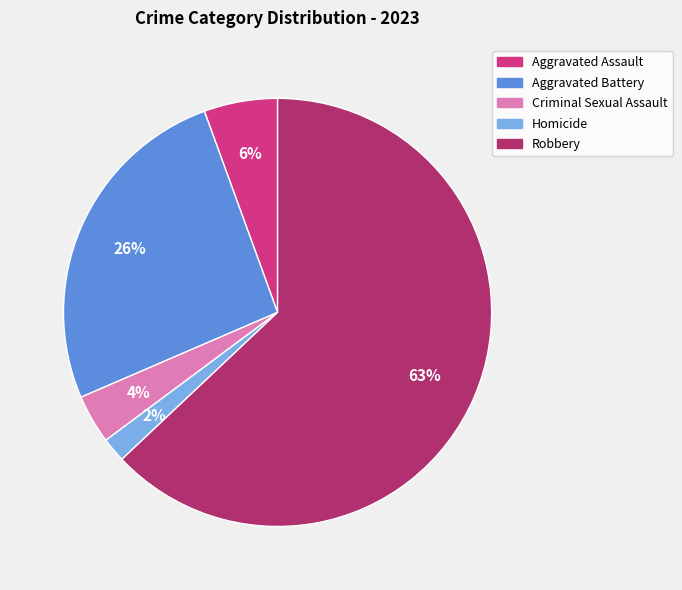

What is the smallest slice in the pie chart?

Homicide